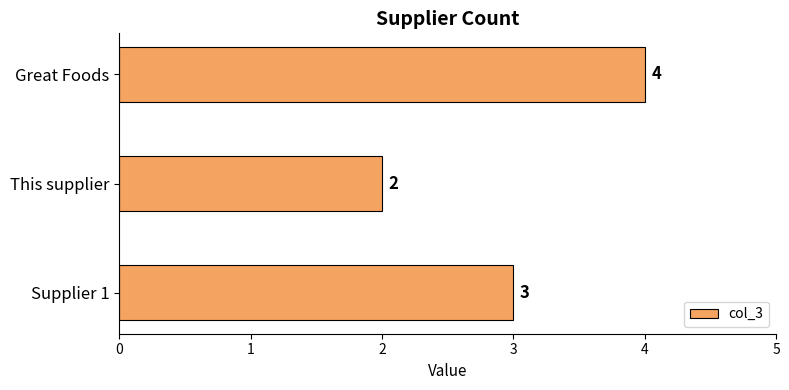

The value at This supplier is 3. True or false?

False